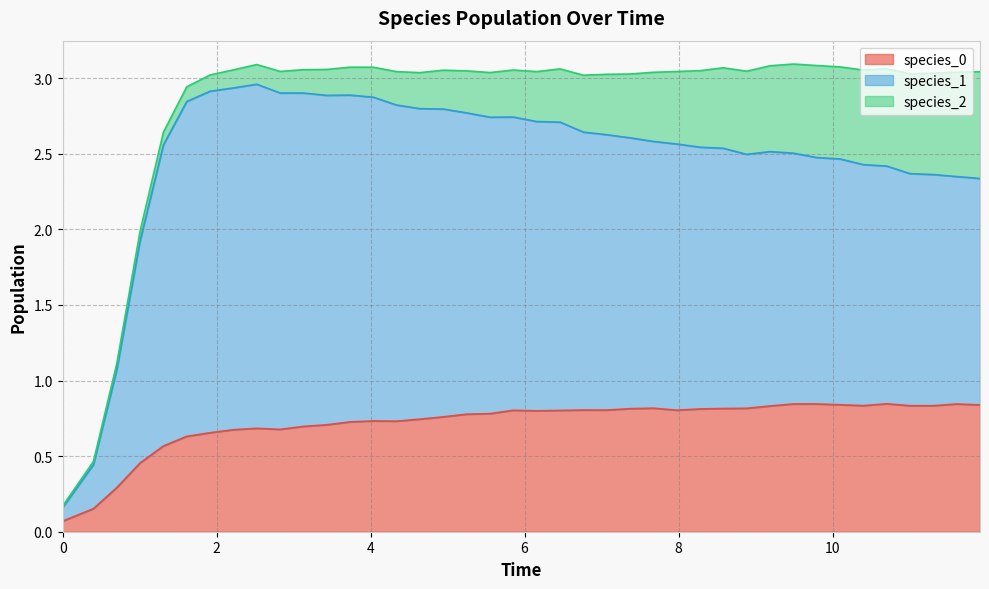

What is the value of the species_1 point at the 24th from the left?

1.8